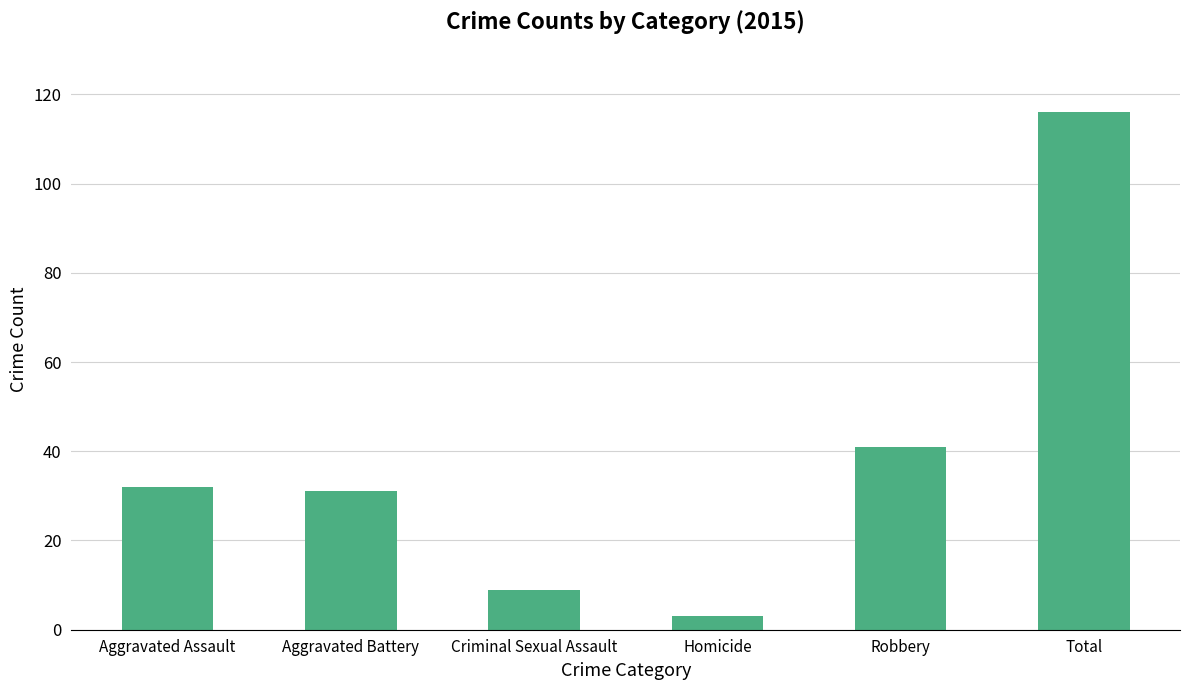

What is the label of the 5th bar from the left?

Robbery